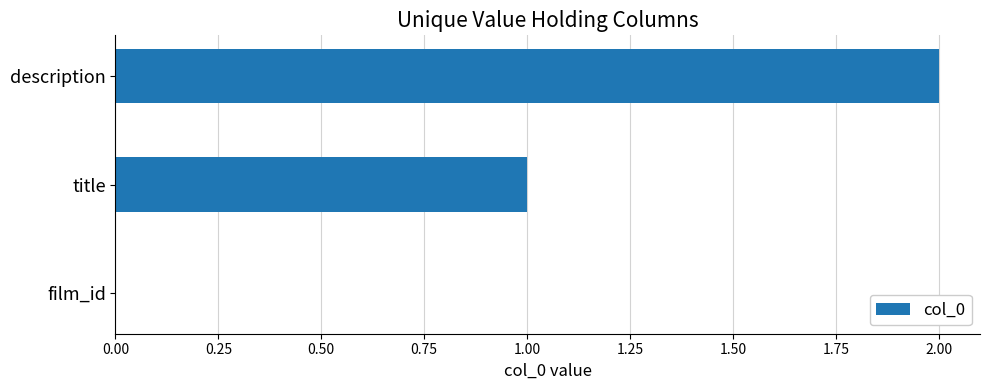

The chart shows a value of 0 at film_id. True or false?

True